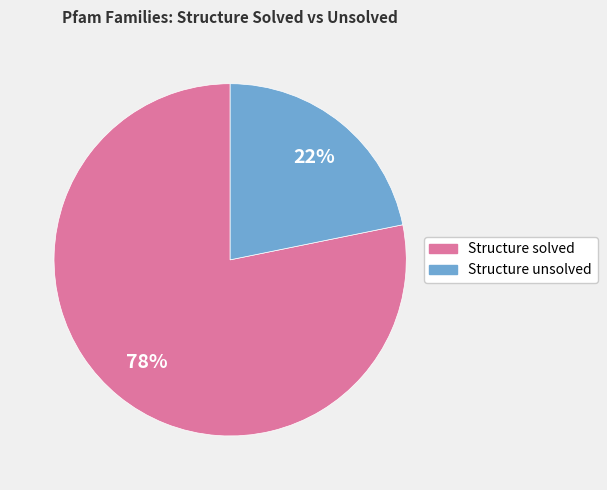

Is there a majority slice in this chart?

Yes